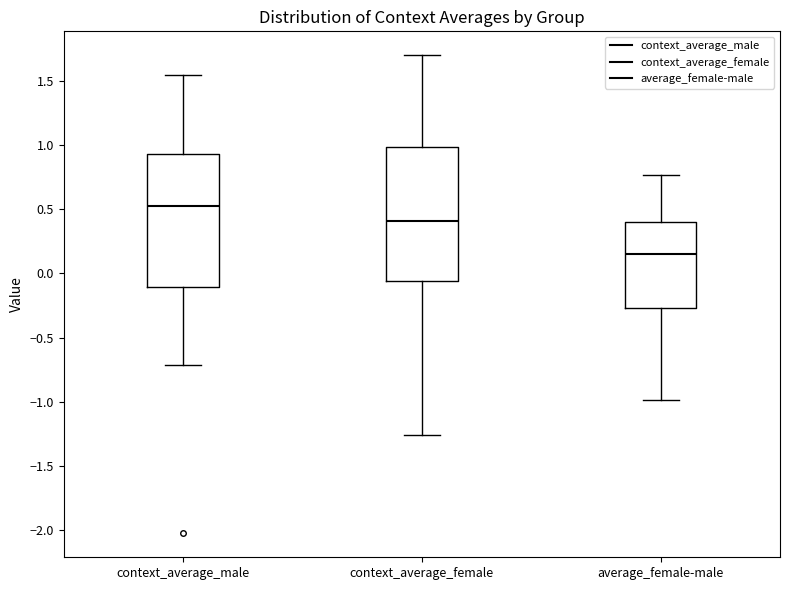

Where does the lower whisker of the box for average_female-male end on the y-axis? The values are not printed on the chart, so give them approximately, as read against the axis.

-1.00